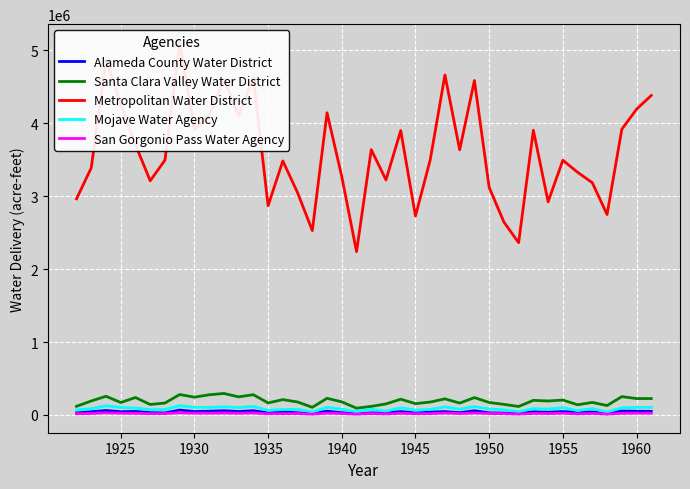

Reading left to right, transcribe all the data shown in this chart.

Alameda County Water District: 28463.4	44042.5	61531.2	45174.0	48817.6	31840.7	27903.1	67402.2	47259.8	51410.7	58483.0	47645.4	59049.5	28141.1	43713.1	29895.1	19505.6	51657.4	31225.4	16643.3	28269.5	29009.3	46693.1	27334.7	39370.1	46481.2	31160.6	57596.1	29569.8	25711.0	26642.9	42504.1	37658.6	46854.7	34891.9	39999.0	23811.1	53499.2	51053.7	49413.3
Santa Clara Valley Water District: 118942.0	191771.0	256609.0	170838.0	239669.0	143988.0	163457.0	280459.0	244646.0	276703.0	295184.0	248406.0	277895.0	165257.0	210701.0	178054.0	105199.0	228854.0	179731.0	93379.0	117920.0	151691.0	216122.0	155364.0	177104.0	220723.0	162998.0	238271.0	171347.0	145347.0	116482.0	200353.0	191667.0	204574.0	139989.0	172308.0	129021.0	251734.0	225059.0	225435.0
Metropolitan Water District: 2963963.0	3389393.0	4861977.0	4268888.0	3706323.0	3211709.0	3494002.0	5104913.0	3911942.0	4100749.0	4605173.0	4103540.0	4625441.0	2870219.0	3483269.0	3048219.0	2528528.0	4144200.0	3269009.0	2240259.0	3638823.0	3223329.0	3900623.0	2728287.0	3497663.0	4663229.0	3636139.0	4586957.0	3121222.0	2646134.0	2362940.0	3904726.0	2923317.0	3493248.0	3328615.0	3185119.0	2749297.0	3917460.0	4193381.0	4382017.0
Mojave Water Agency: 69498.0	85597.0	125818.0	103129.0	94481.0	73035.0	75165.0	127653.0	103641.0	104304.0	112944.0	100948.0	118381.0	63191.0	74202.0	78969.0	40144.0	104913.0	78625.0	44286.0	77781.0	52101.0	98464.0	66347.0	76470.0	111322.0	79360.0	115255.0	82403.0	70024.0	45520.0	86874.0	79612.0	100592.0	59661.0	85734.0	40144.0	97621.0	104907.0	104225.0
San Gorgonio Pass Water Agency: 17616.0	21072.0	29562.0	24632.0	22979.0	18324.0	18979.0	30032.0	24800.0	24908.0	26816.0	24274.0	27972.0	16237.0	18630.0	19626.0	11268.0	25102.0	19554.0	11949.0	19500.0	13828.0	23571.0	16866.0	19103.0	26656.0	19727.0	27196.0	20486.0	17818.0	12453.0	21333.0	19718.0	24102.0	15591.0	20788.0	11268.0	23702.0	25065.0	24953.0